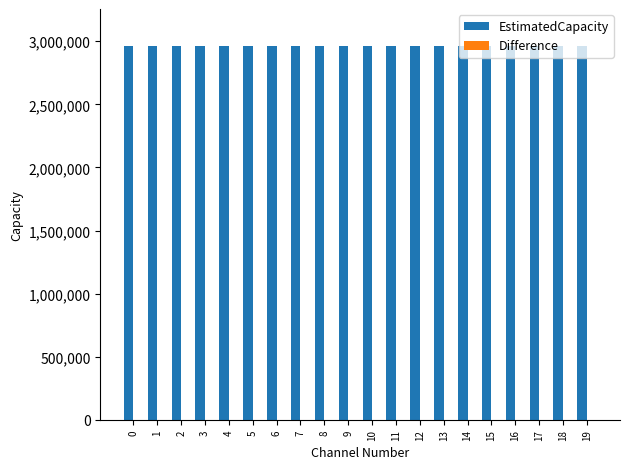

What is the average value of the EstimatedCapacity series?

2960000